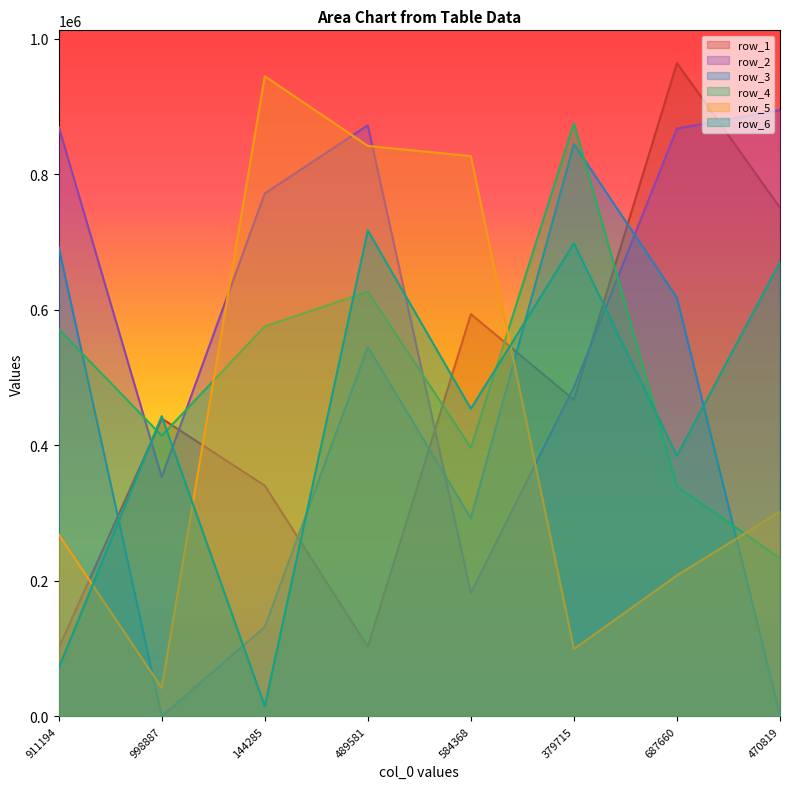

At how many categories does at least one series exceed 631495?

7